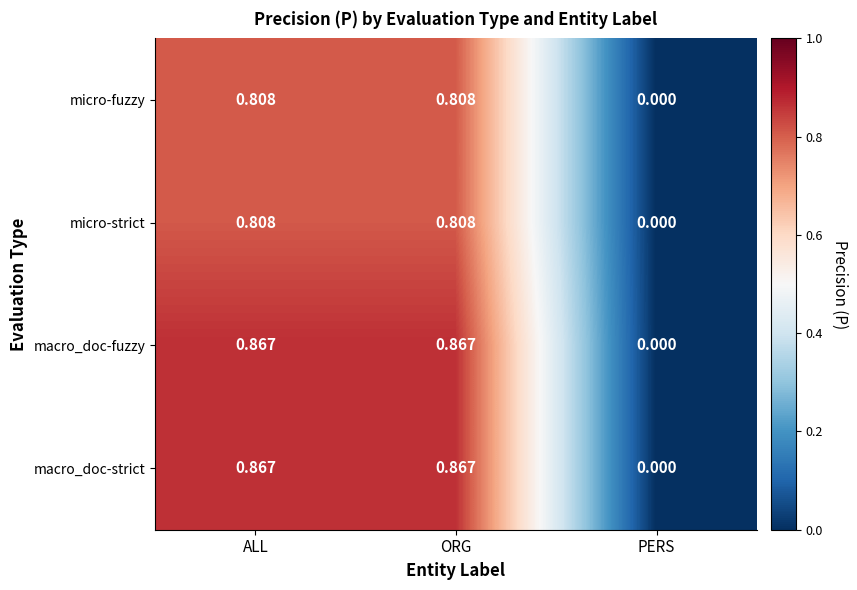

At which label does micro-strict reach its minimum?

PERS